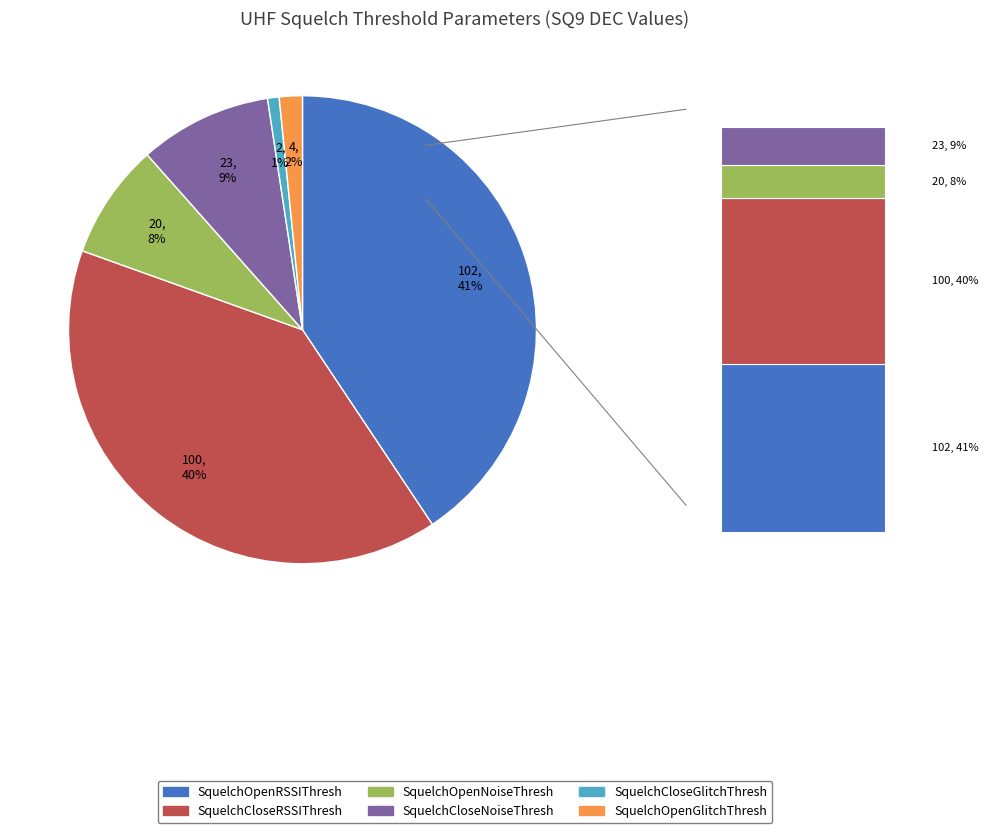

Combined, do SquelchCloseRSSIThresh and SquelchOpenNoiseThresh account for over 50%?

No